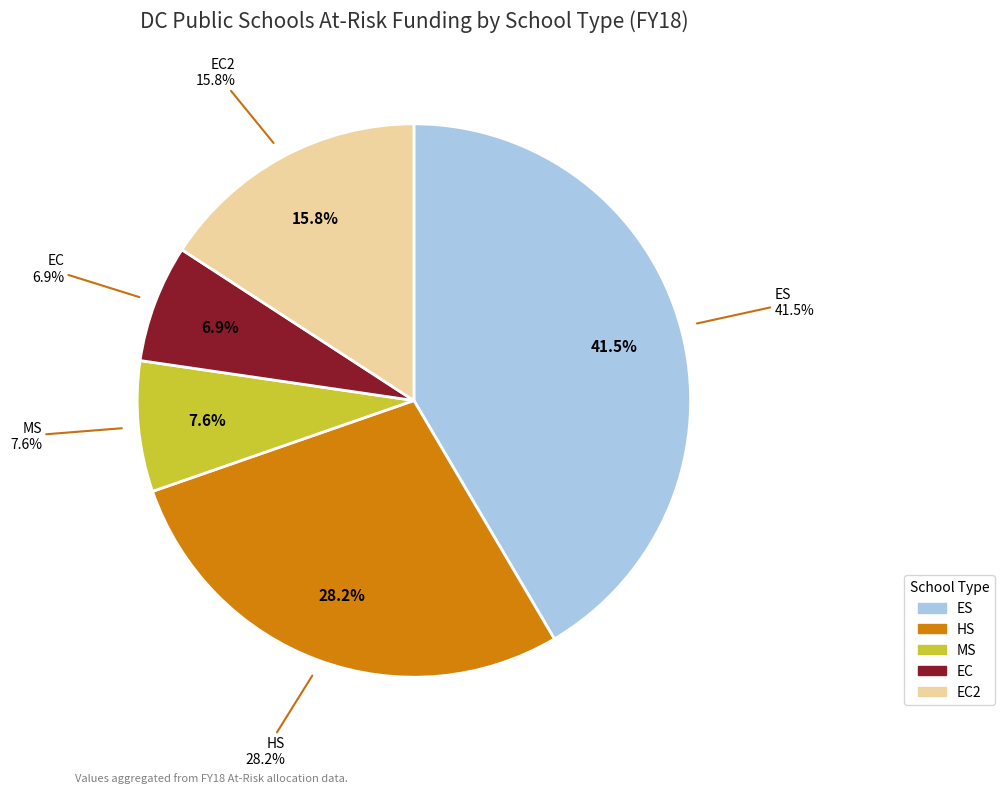

Count the number of slices in the pie.

5